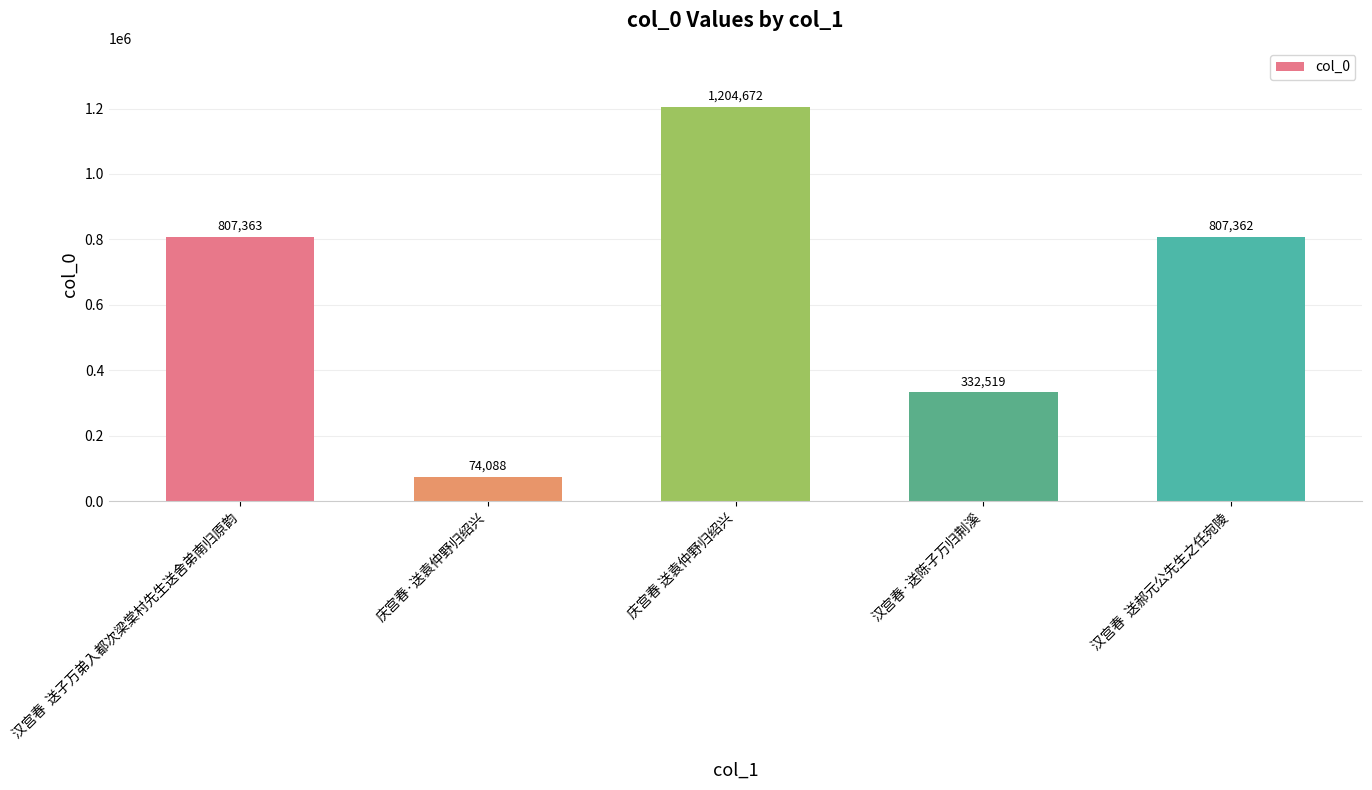

Which has a higher value, 汉宫春·送陈子万归荆溪 or 庆宫春 送袁仲野归绍兴?

庆宫春 送袁仲野归绍兴